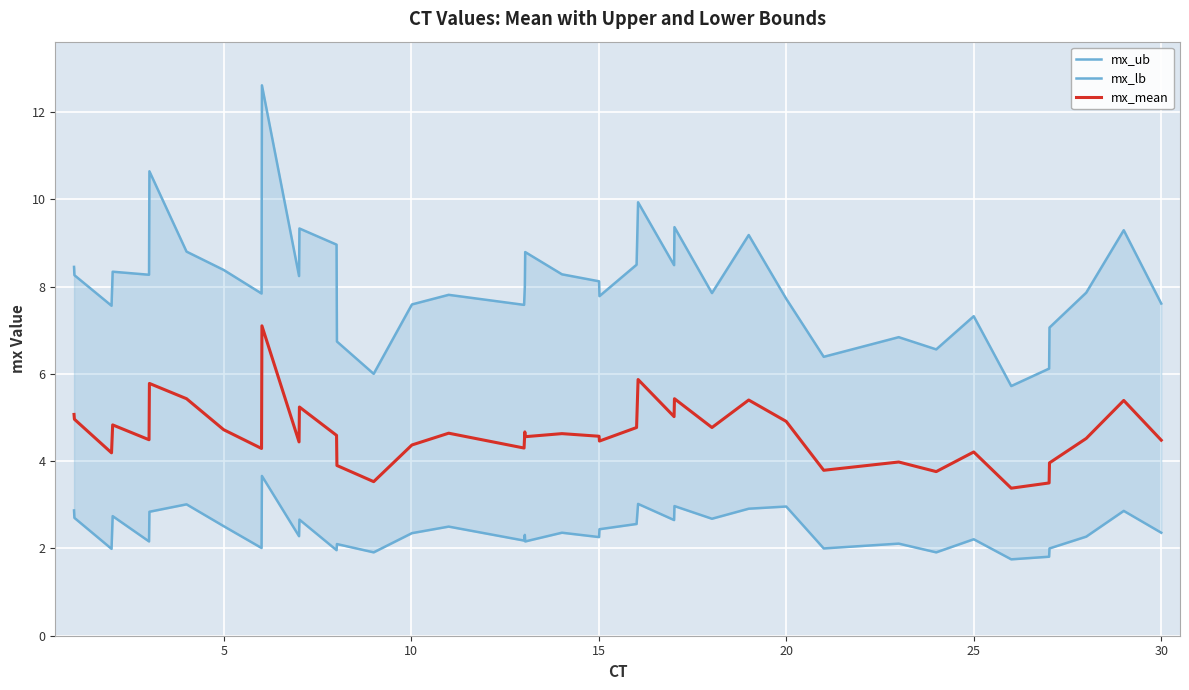

In mx_mean, how many points are lower than both neighbors (excluding endpoints)?

13